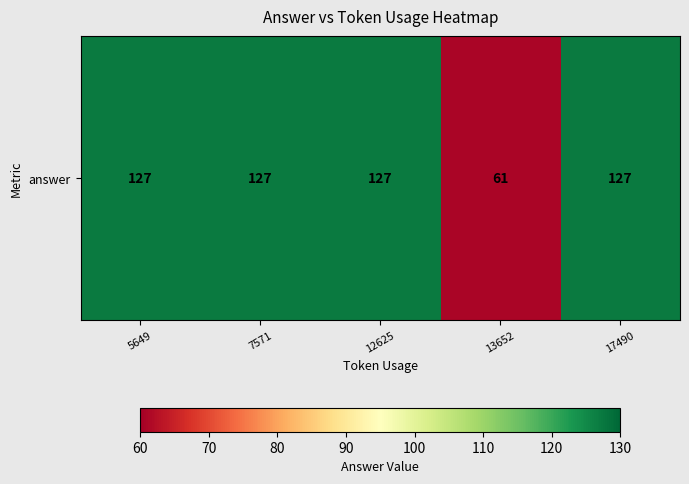

Reading left to right, extract all data points from this chart.

5649=127	7571=127	12625=127	13652=61	17490=127